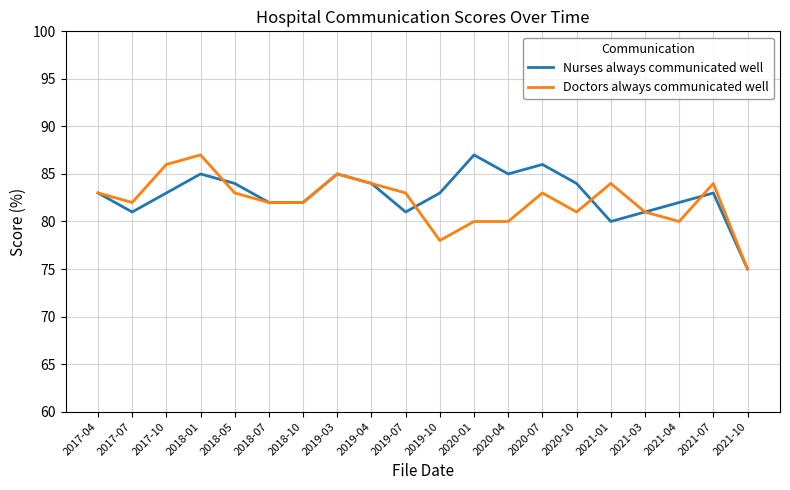

Reading left to right, extract all data points from this chart.

Nurses always communicated well: 2017-04=83	2017-07=81	2017-10=83	2018-01=85	2018-05=84	2018-07=82	2018-10=82	2019-03=85	2019-04=84	2019-07=81	2019-10=83	2020-01=87	2020-04=85	2020-07=86	2020-10=84	2021-01=80	2021-03=81	2021-04=82	2021-07=83	2021-10=75
Doctors always communicated well: 2017-04=83	2017-07=82	2017-10=86	2018-01=87	2018-05=83	2018-07=82	2018-10=82	2019-03=85	2019-04=84	2019-07=83	2019-10=78	2020-01=80	2020-04=80	2020-07=83	2020-10=81	2021-01=84	2021-03=81	2021-04=80	2021-07=84	2021-10=75